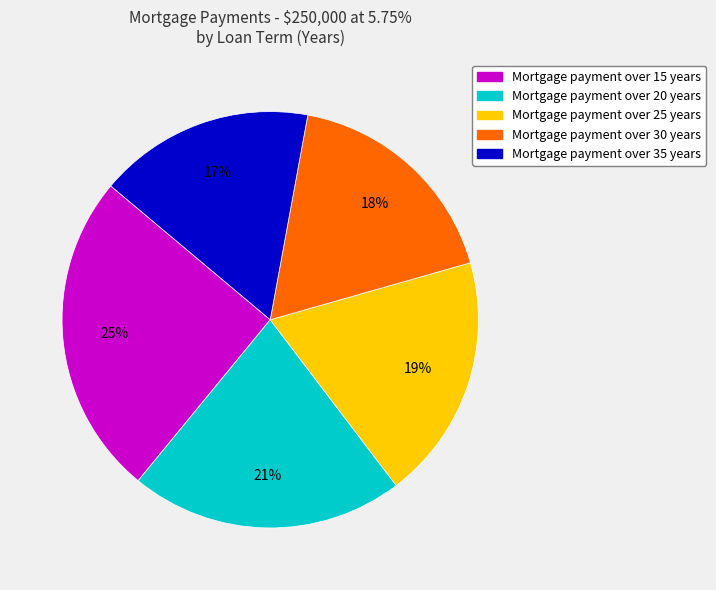

To the nearest percent, what is the average slice percentage?

20%